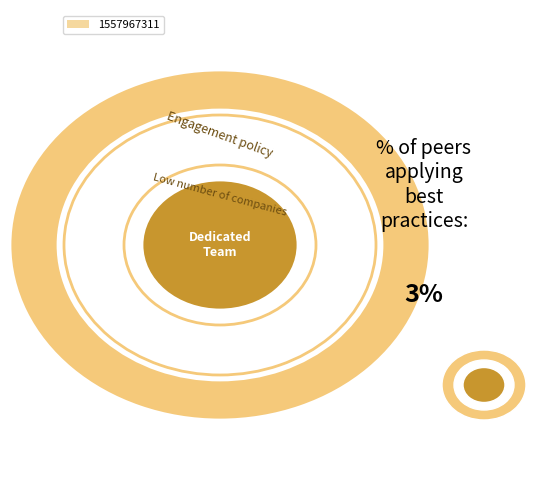

Rank the categories by value from lowest to highest.

1557967311